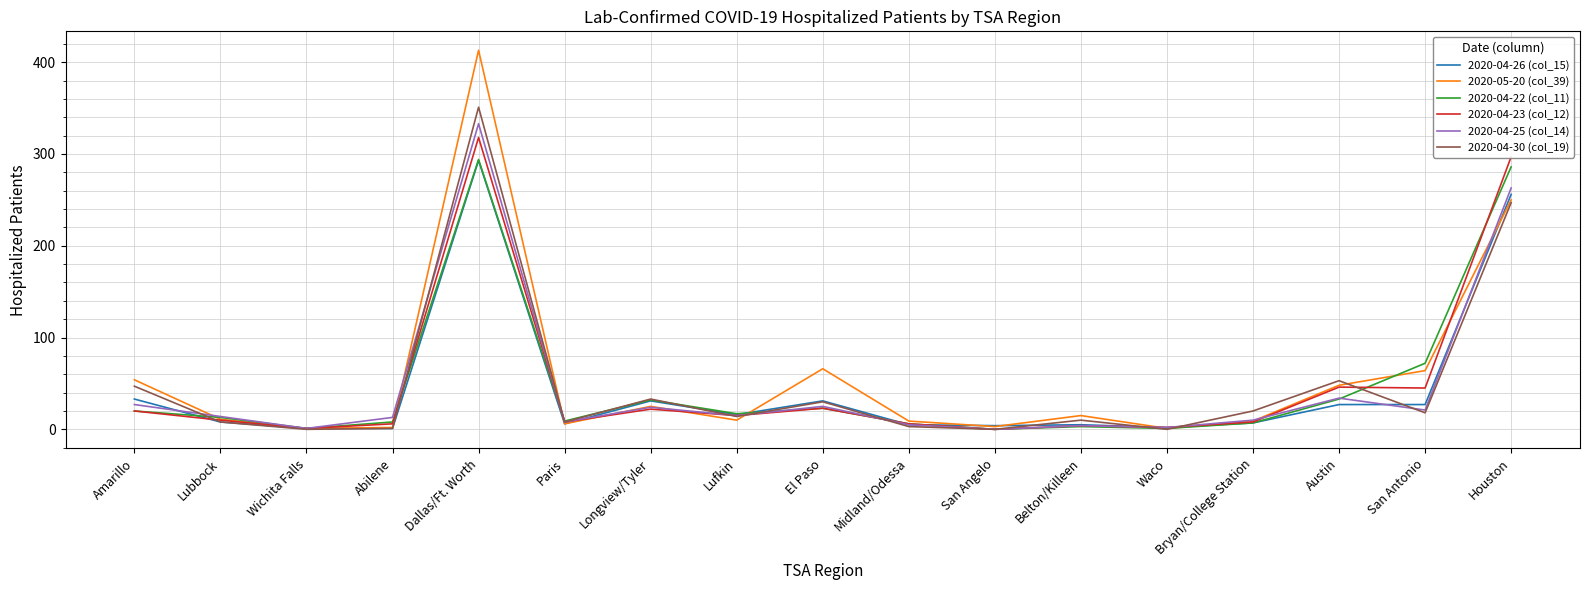

Does the chart have visible grid lines?

Yes